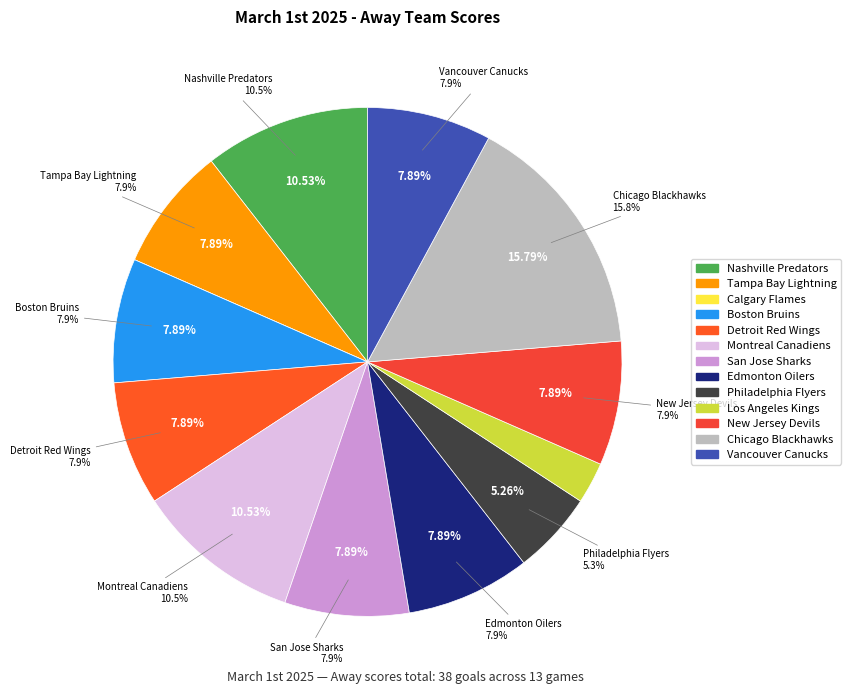

What is the largest slice in the pie chart?

Chicago Blackhawks